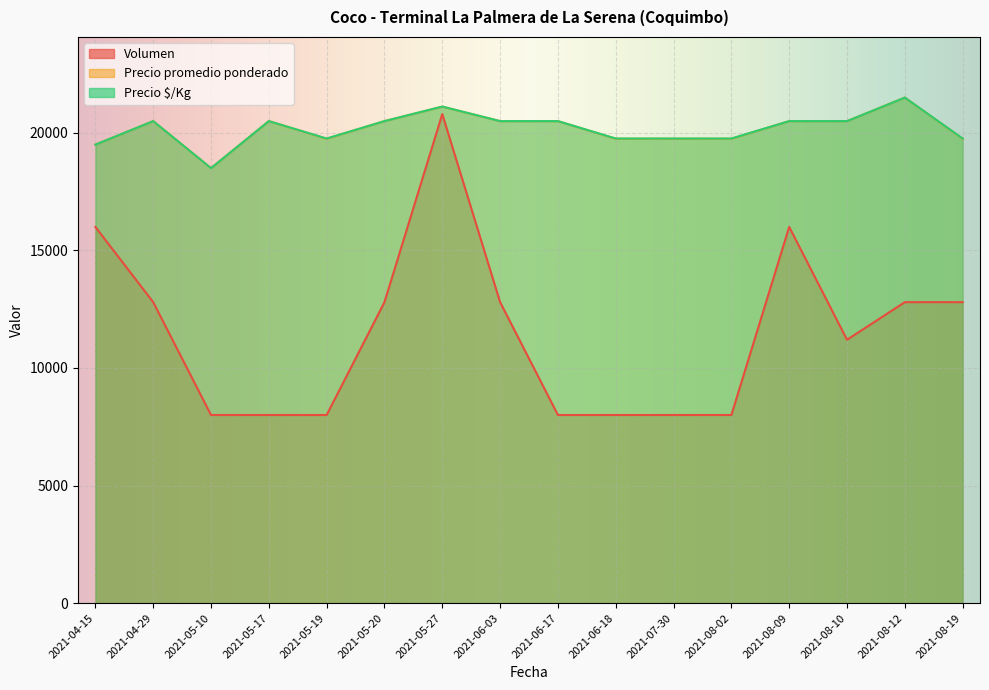

What is the minimum value for Precio promedio ponderado?

18500